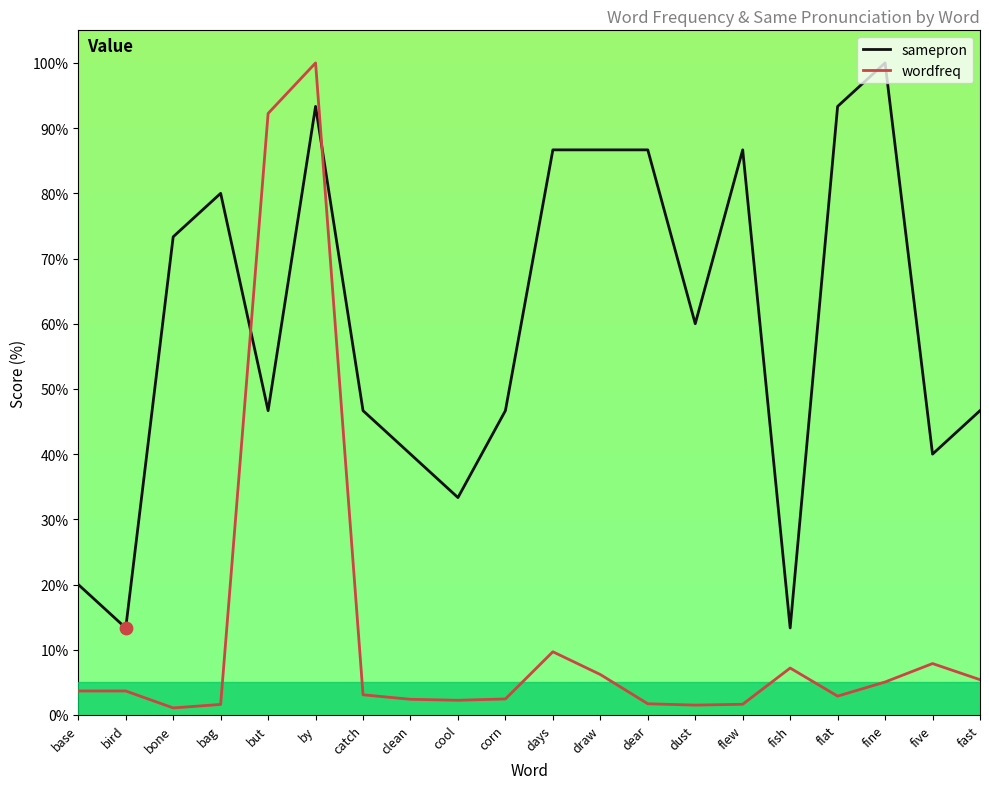

What is the difference between the highest and lowest values at fish?

6.1